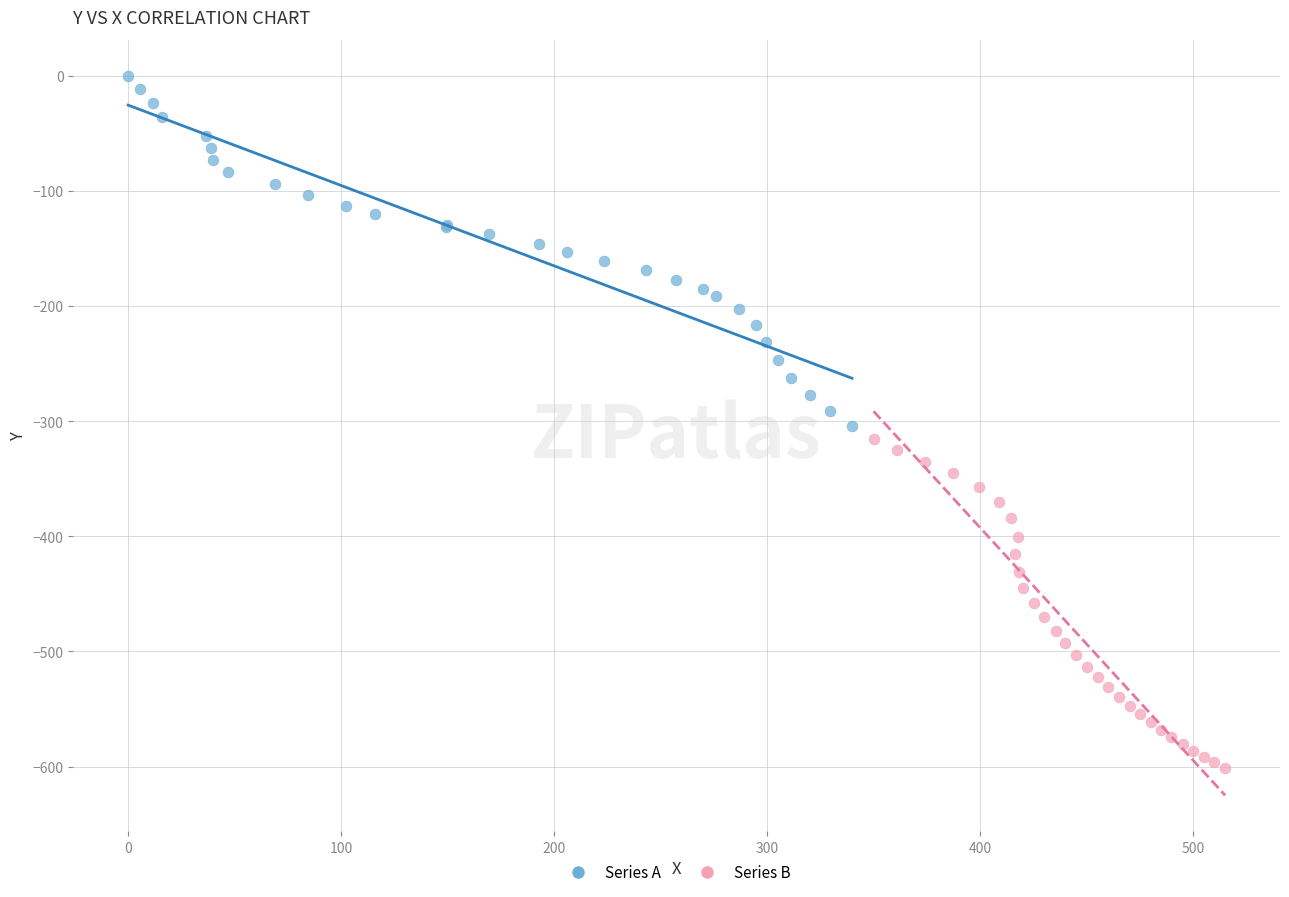

Which series reaches the minimum Y coordinate?

Series B